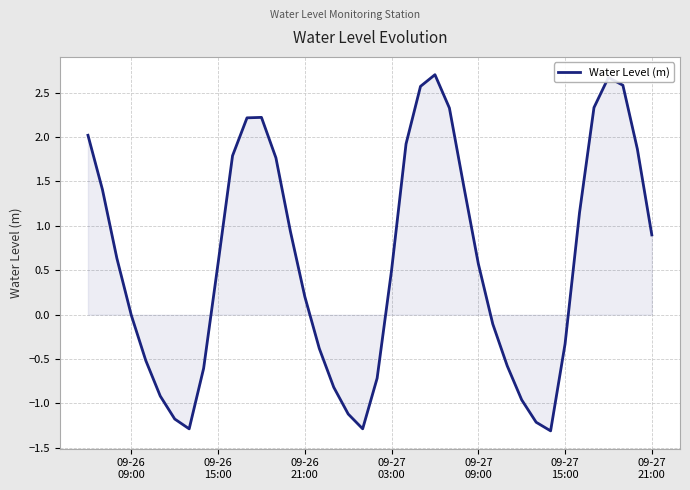

What is the difference between the maximum and minimum values?

4.0